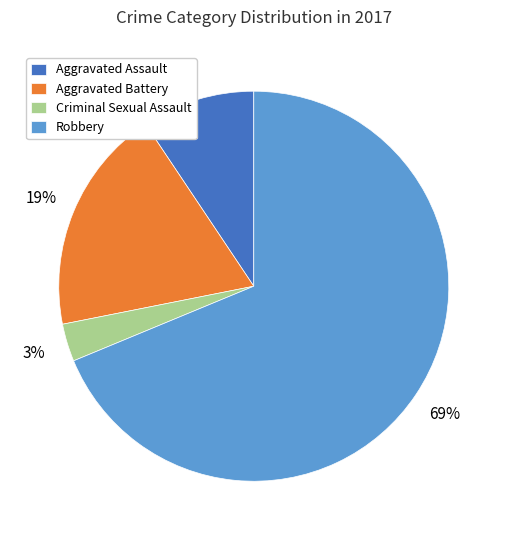

To the nearest percent, what is the average slice percentage?

25%